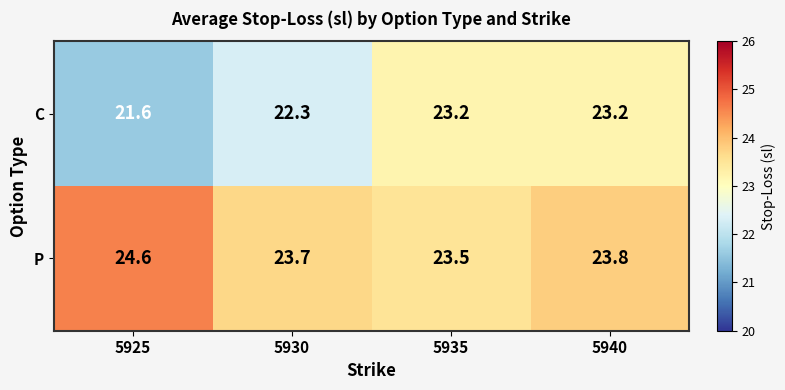

Which label corresponds to the smallest value in the chart?

5925